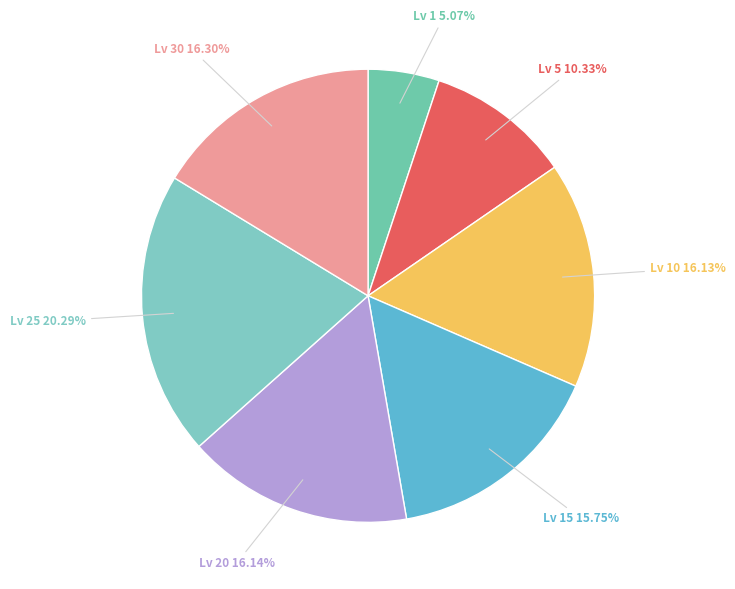

Is there any slice that represents more than half of the pie?

No